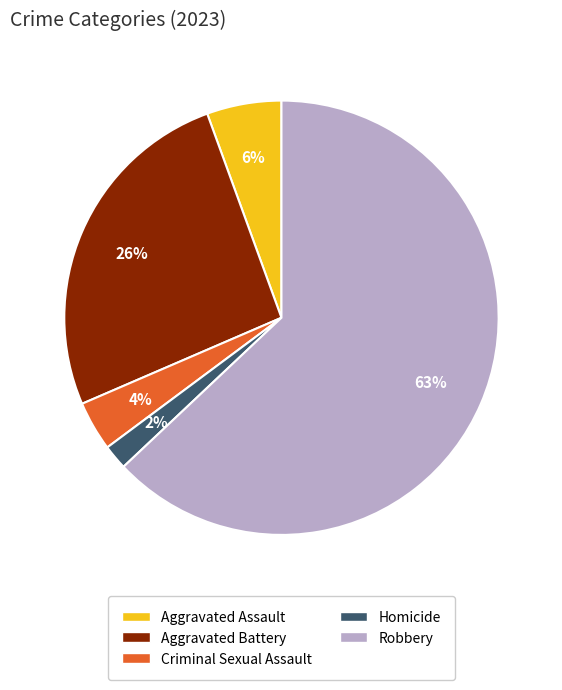

How many slices are in this pie chart?

5